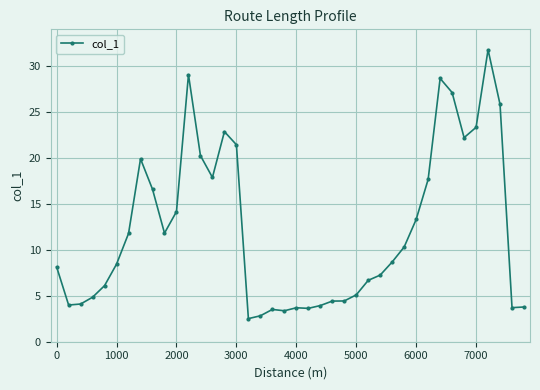

What is the average value?

12.2